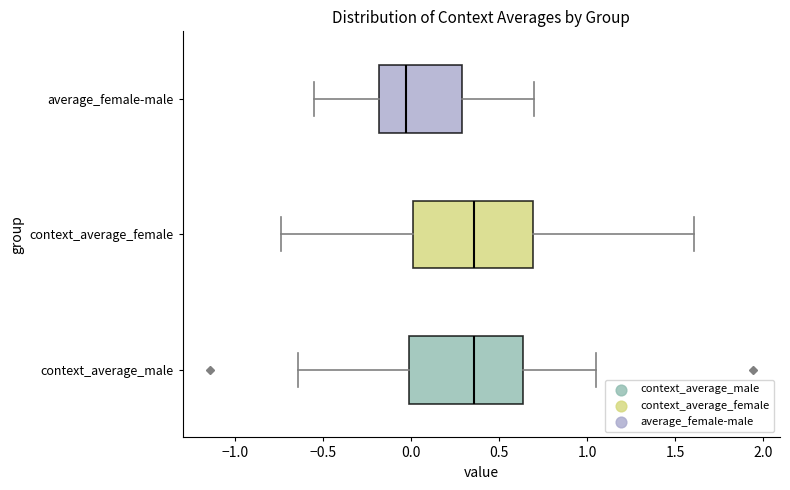

Reading bottom to top, read every box against the x-axis: the position of its median line, the range the box covers, and the ends of its whiskers. The values are not printed on the chart, so give them approximately, as read against the axis.

context_average_male: median 0.35, box 0.00 to 0.65, whiskers -0.65 to 1.05
context_average_female: median 0.35, box 0.00 to 0.70, whiskers -0.75 to 1.60
average_female-male: median -0.05, box -0.20 to 0.30, whiskers -0.55 to 0.70